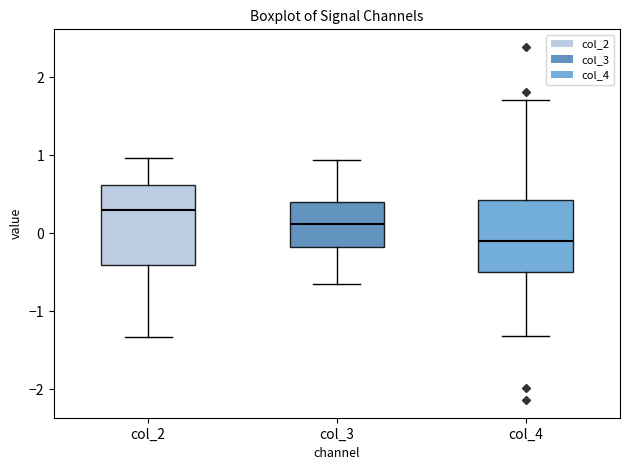

Where is the upper edge of the box for col_2 on the y-axis? The values are not printed on the chart, so give them approximately, as read against the axis.

0.6